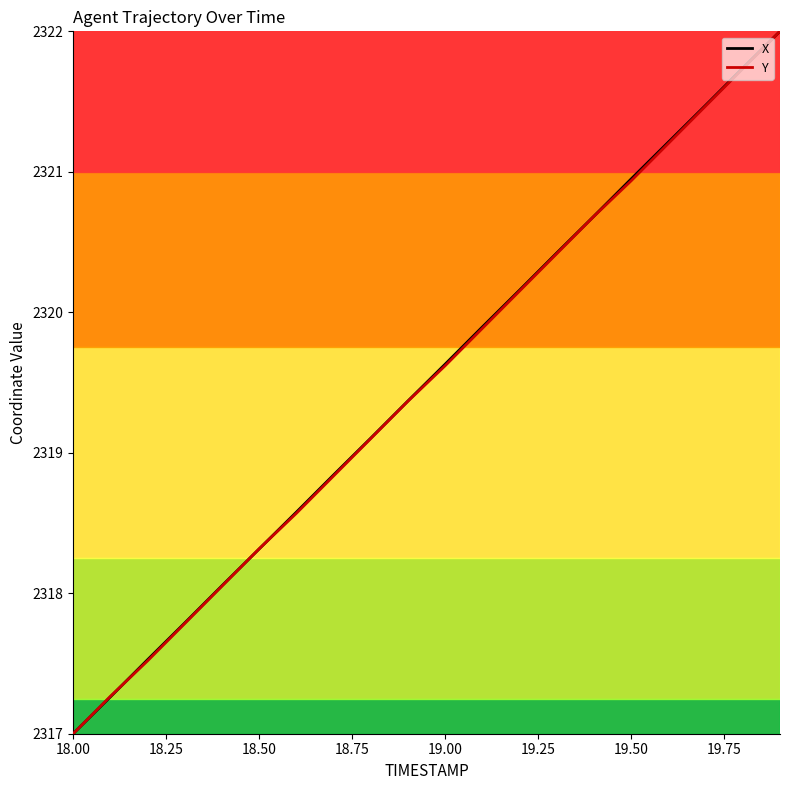

What is the maximum value shown in the chart?

2322.0